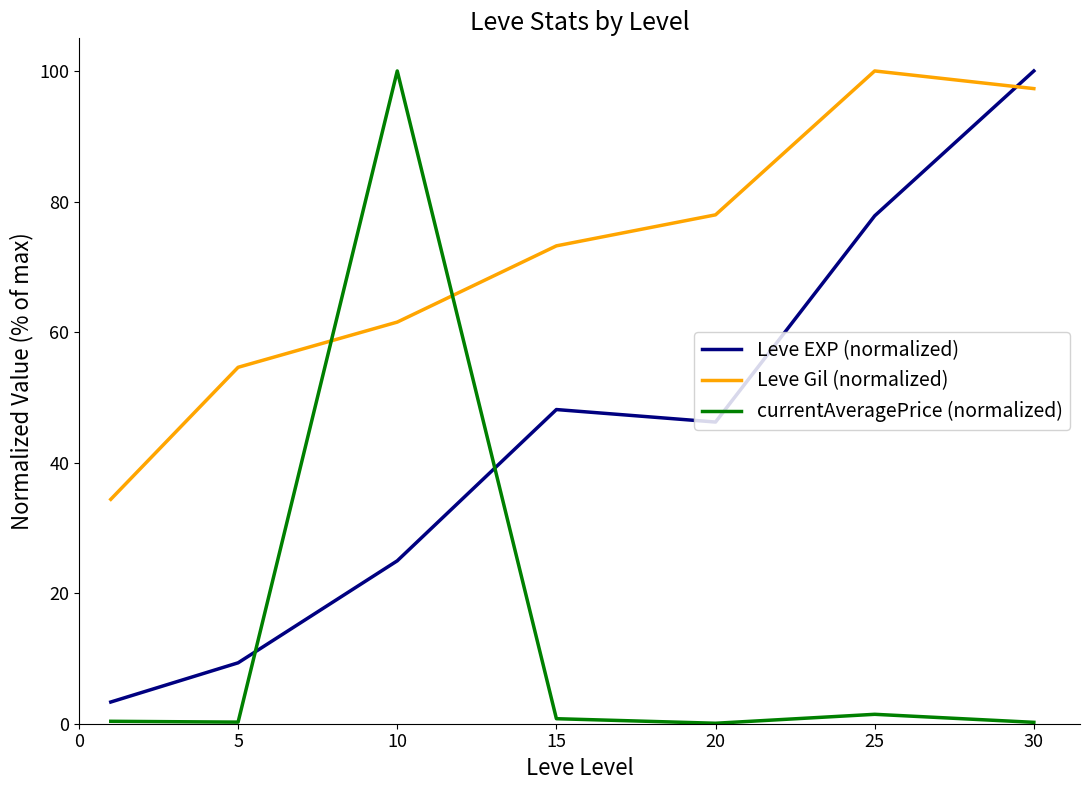

What is the difference between the second highest and second lowest values in the Leve EXP (normalized) series?

68.5